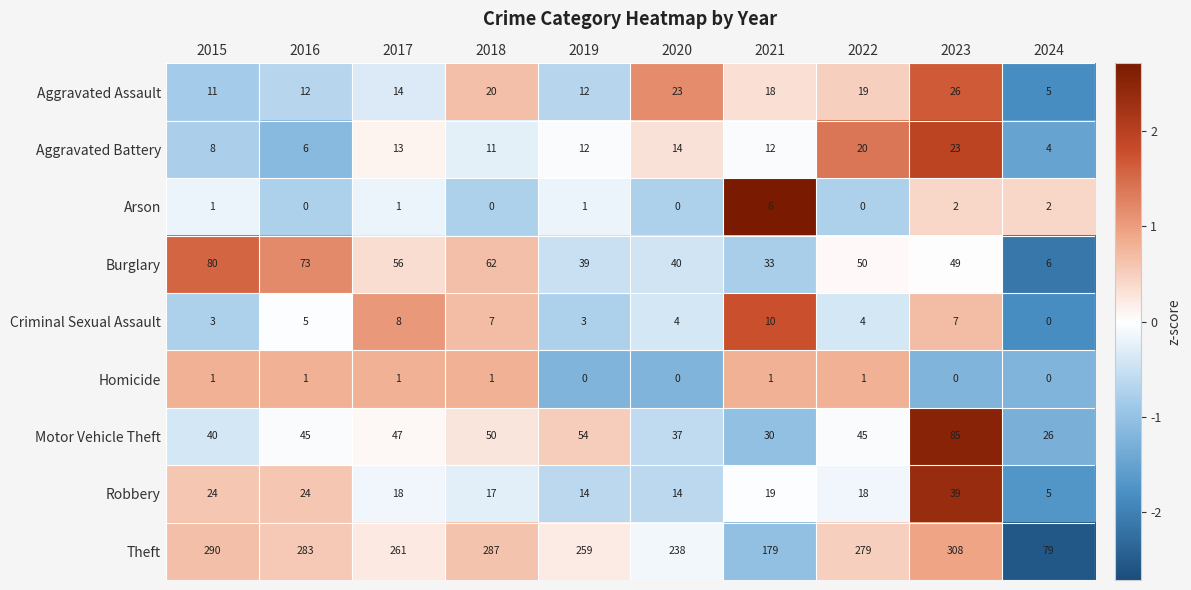

Rank the series at 2022 from highest to lowest value.

Theft, Burglary, Motor Vehicle Theft, Aggravated Battery, Aggravated Assault, Robbery, Criminal Sexual Assault, Homicide, Arson